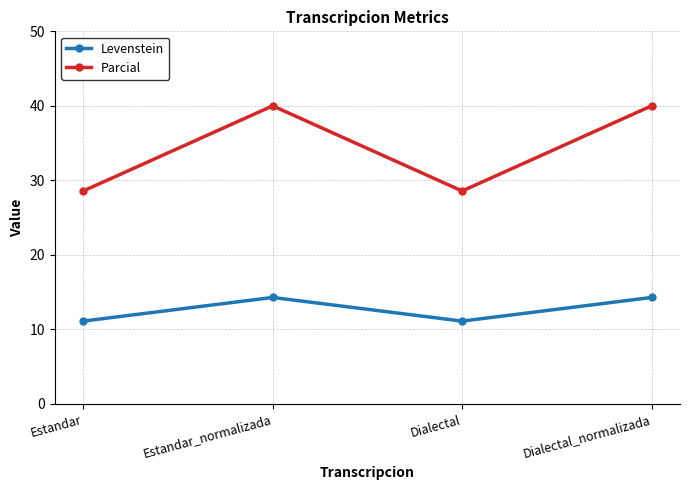

What is the maximum value for Parcial?

40.0